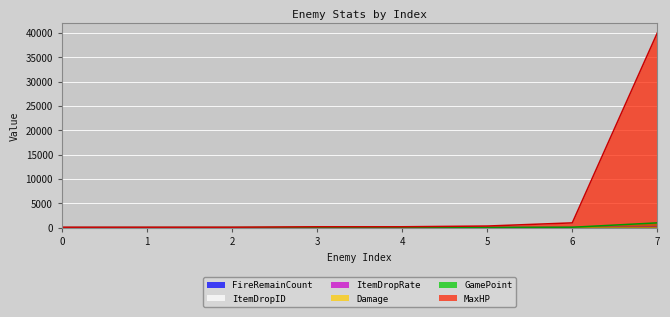

Count the number of categories in the chart.

8